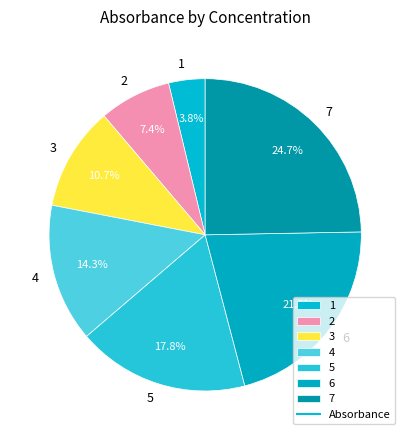

Which has a higher value, 1 or 2?

2